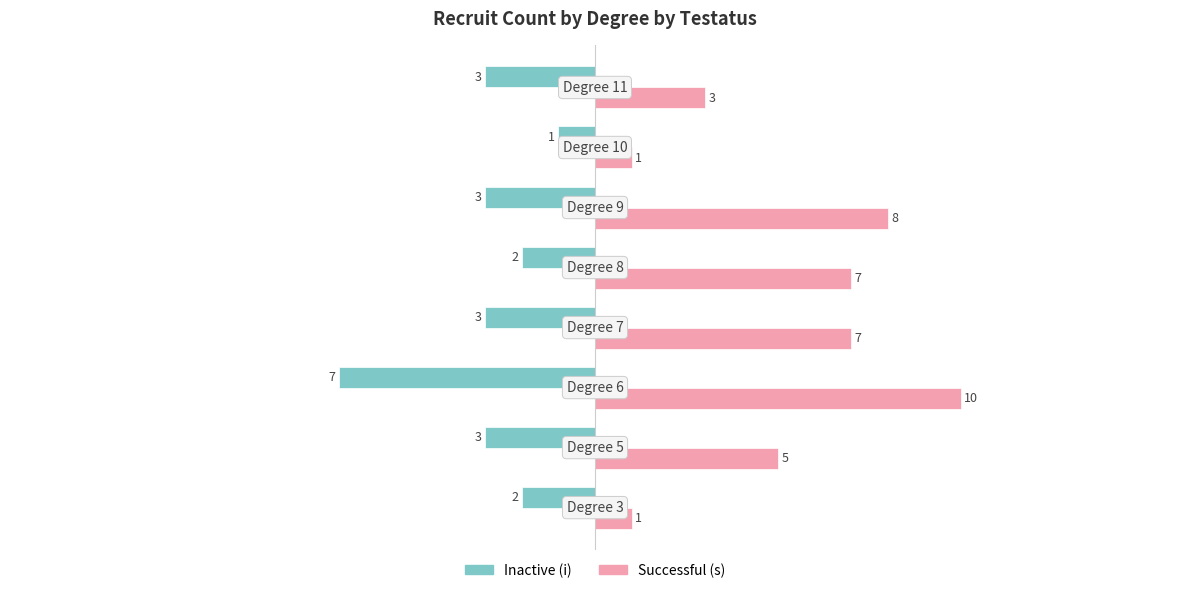

What is the difference between the second highest and second lowest values in the Successful (s) series?

7